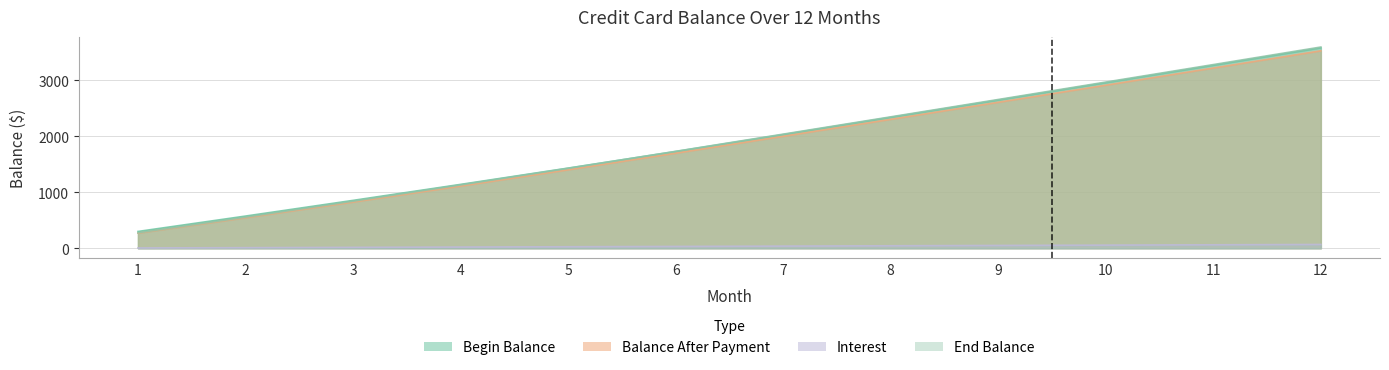

What is the difference between the highest and lowest values at 10?

2915.0